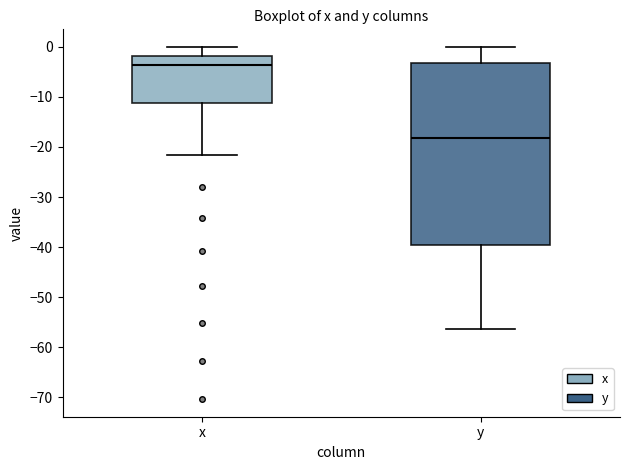

Reading left to right, read every box against the y-axis: the position of its median line, the range the box covers, and the ends of its whiskers. The values are not printed on the chart, so give them approximately, as read against the axis.

x: median -4, box -11 to -2, whiskers -22 to 0
y: median -18, box -40 to -3, whiskers -56 to 0